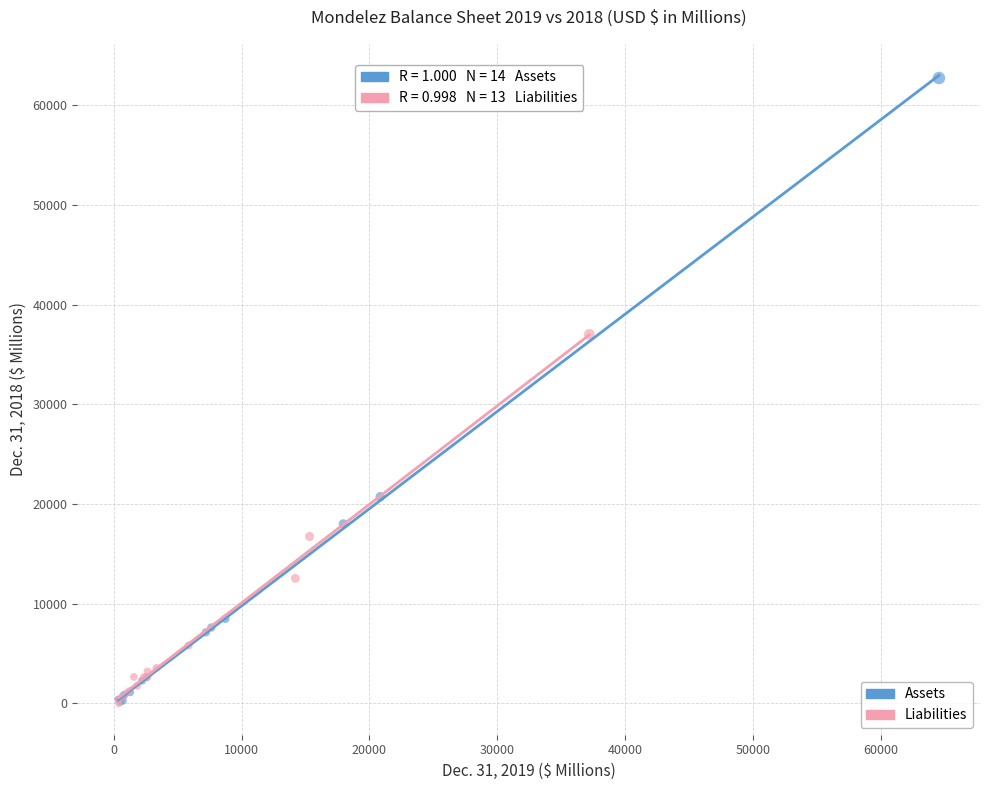

Which series contains the highest Y value?

Assets